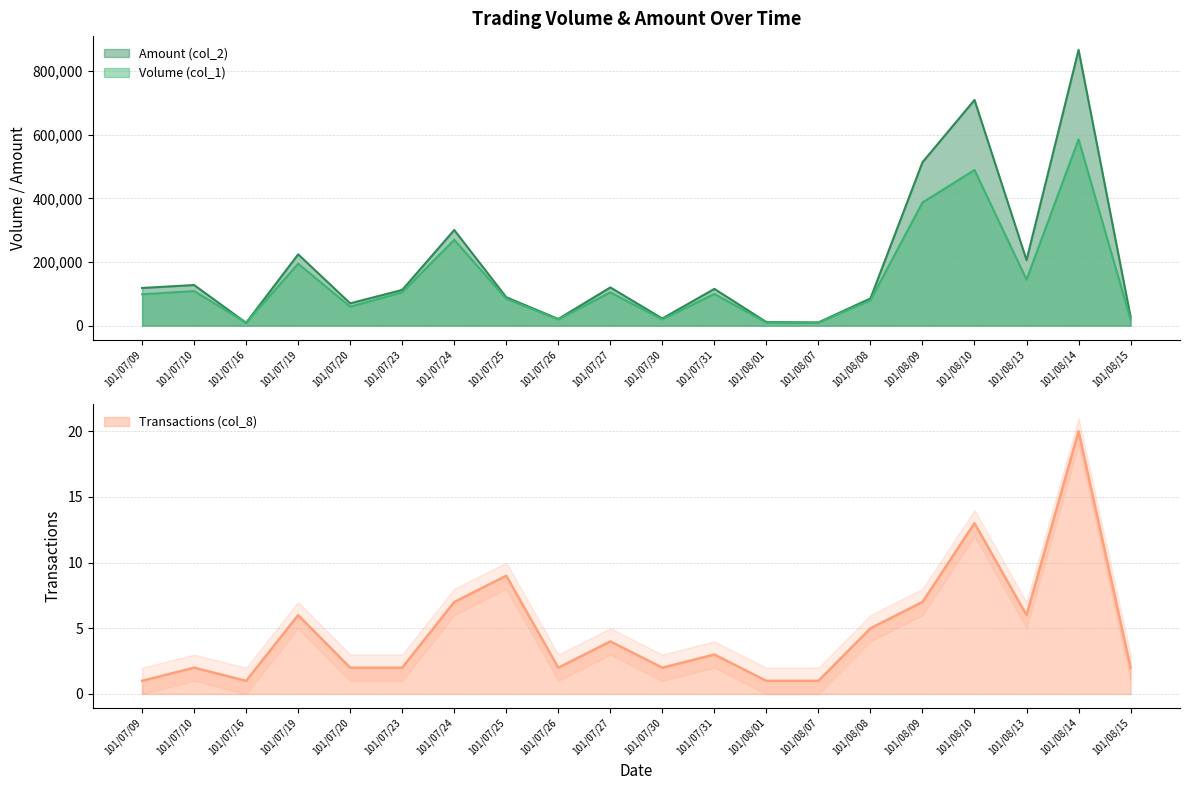

Rank the series by their average value, from lowest to highest.

Transactions (col_8), Volume (col_1), Amount (col_2)